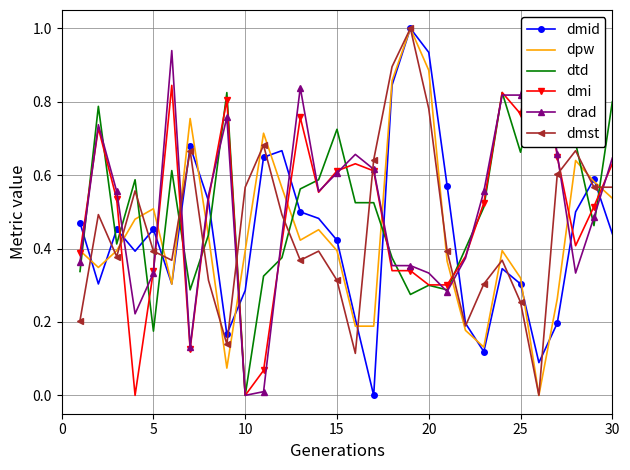

Count the dtd values in the range 0 to 1.

30